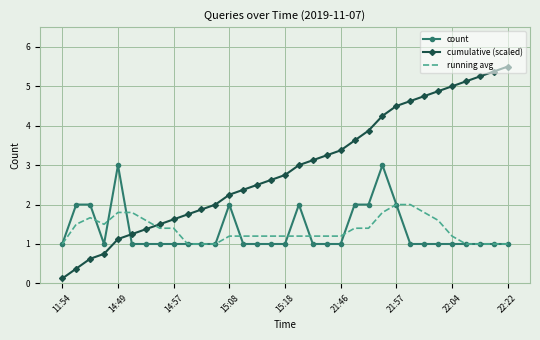

Which series has the widest spread of values?

cumulative (scaled)